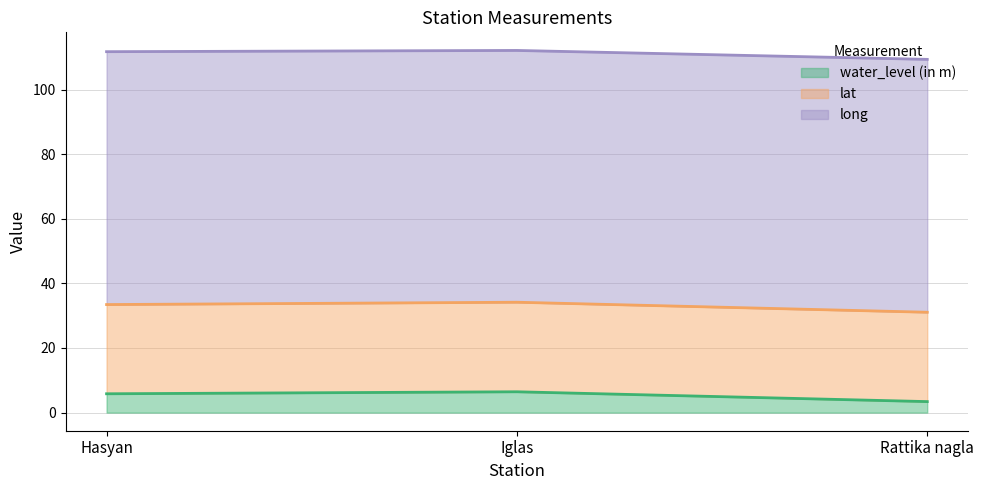

What is the greatest value displayed?

112.1